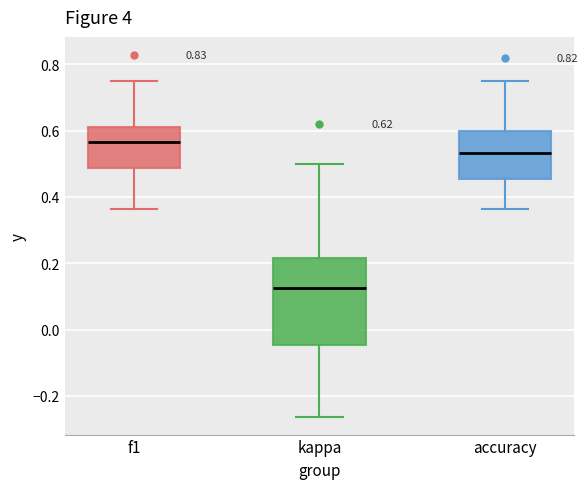

Which box is the tallest, from its lower edge to its upper edge?

kappa